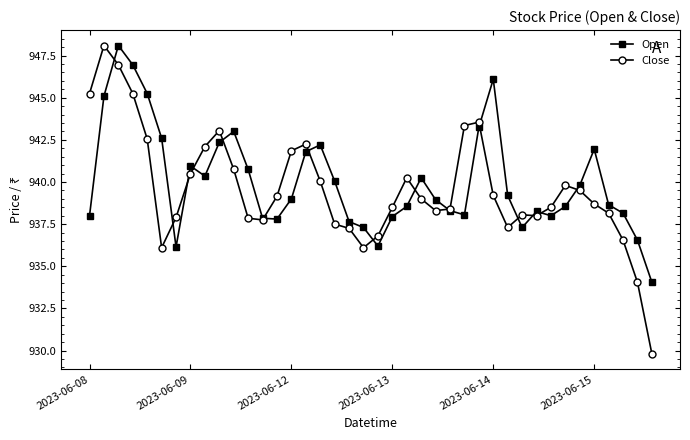

Which series has the largest range (max minus min)?

Close